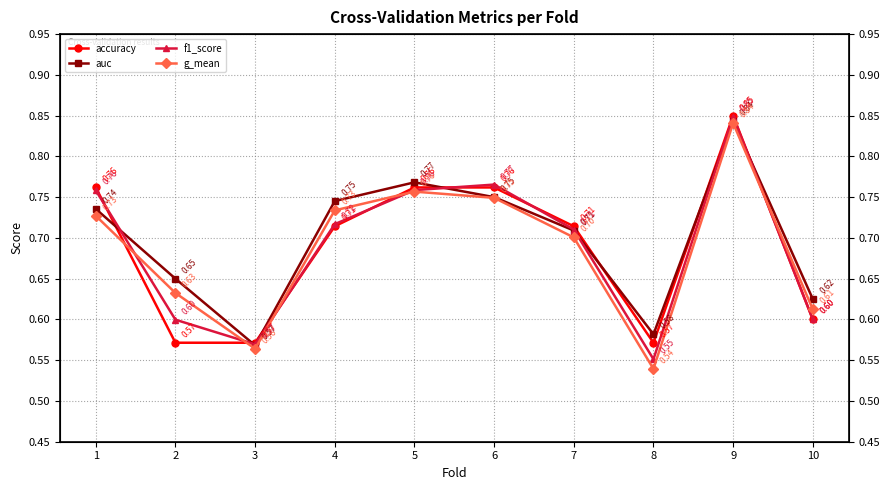

Reading left to right, what are all the values shown in this chart?

accuracy: 1=0.8	2=0.6	3=0.6	4=0.7	5=0.8	6=0.8	7=0.7	8=0.6	9=0.8	10=0.6
auc: 1=0.7	2=0.7	3=0.6	4=0.7	5=0.8	6=0.8	7=0.7	8=0.6	9=0.8	10=0.6
f1_score: 1=0.8	2=0.6	3=0.6	4=0.7	5=0.8	6=0.8	7=0.7	8=0.6	9=0.8	10=0.6
g_mean: 1=0.7	2=0.6	3=0.6	4=0.7	5=0.8	6=0.7	7=0.7	8=0.5	9=0.8	10=0.6